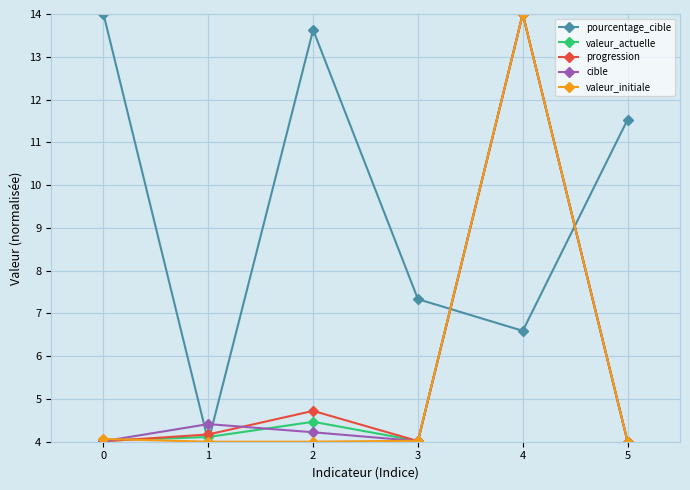

What is the maximum value shown in the chart?

14.0